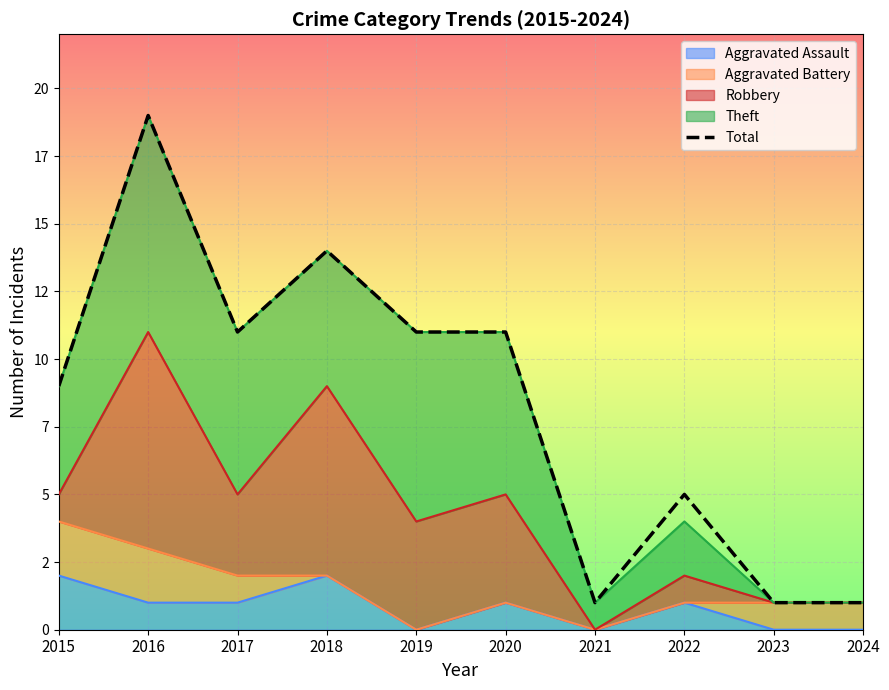

Between 2023 and 2024, which is larger?

2023